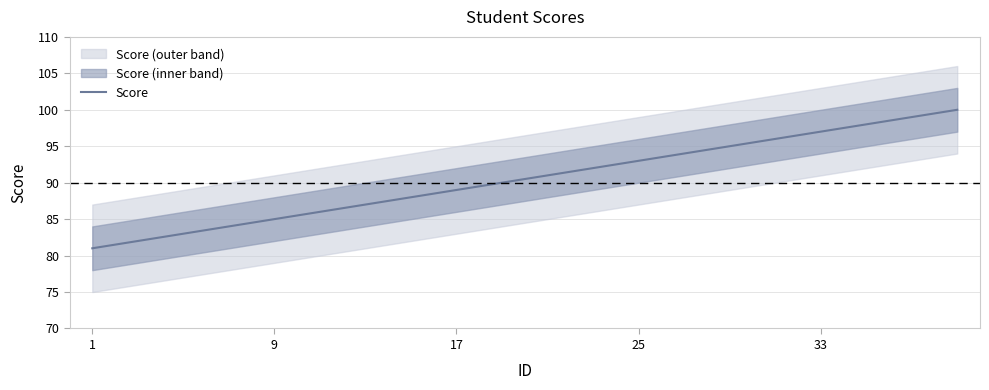

What is the minimum value for Score?

81